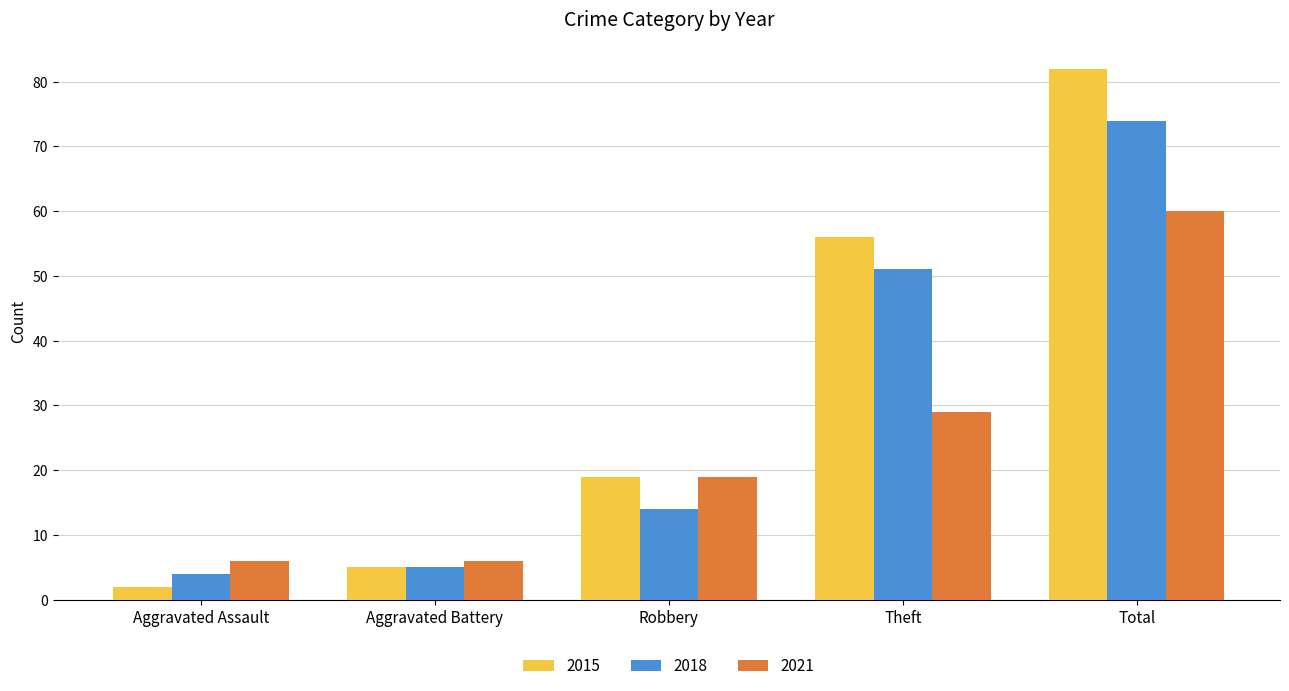

Reading left to right, extract all data points from this chart.

2015: 2	5	19	56	82
2018: 4	5	14	51	74
2021: 6	6	19	29	60